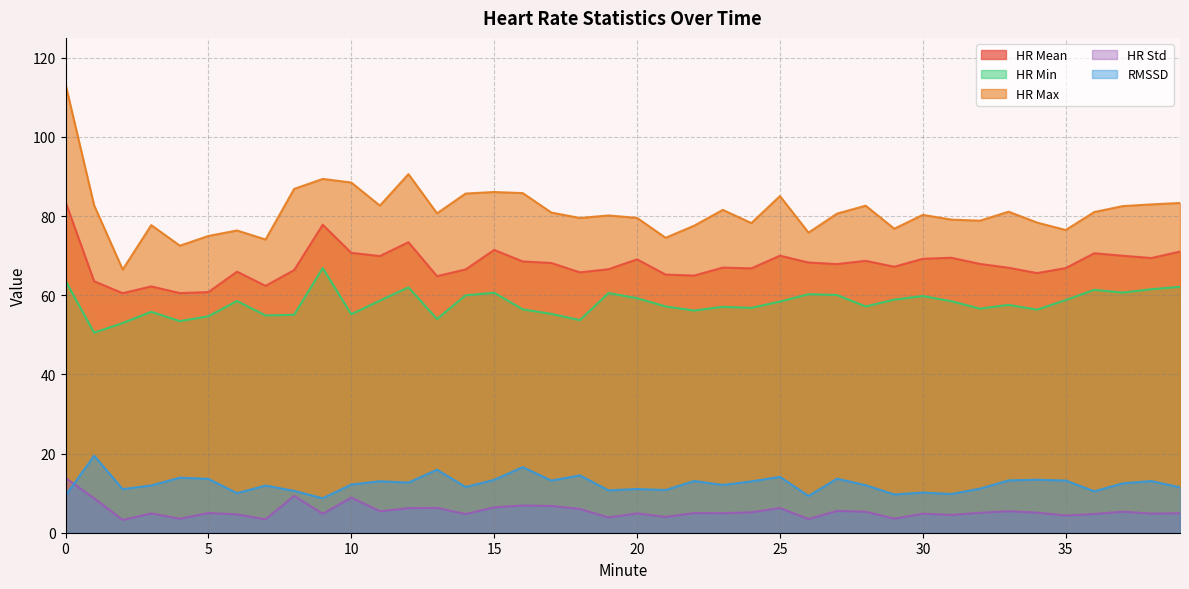

What is the difference between the HR Min values at 18 and 35?

5.1